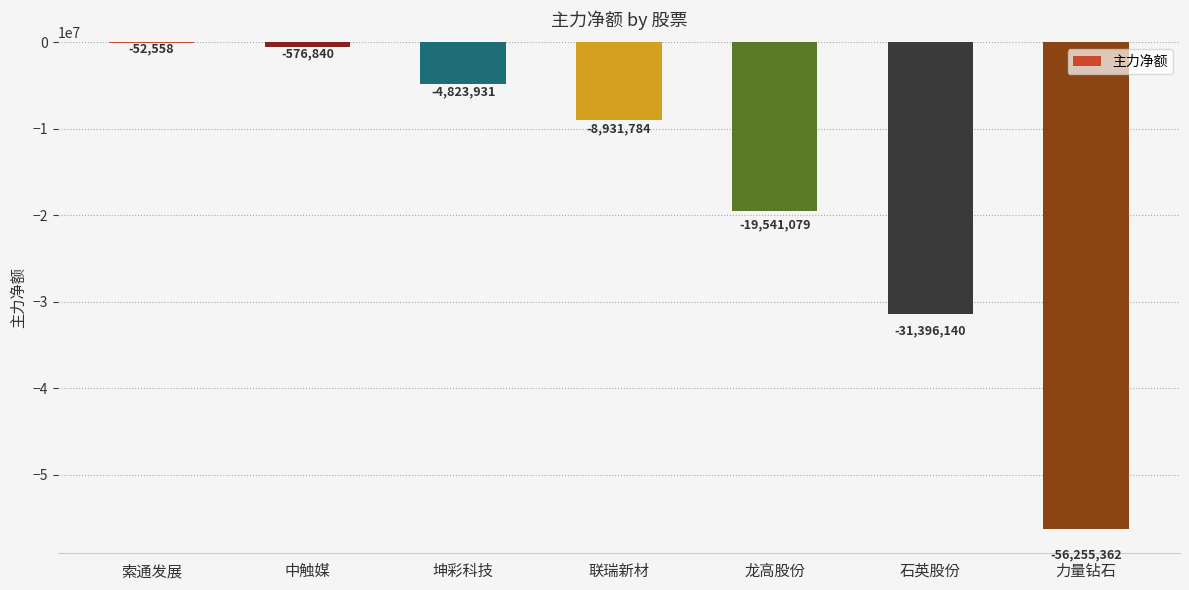

Reading left to right, transcribe all the data shown in this chart.

索通发展=-52558	中触媒=-576840	坤彩科技=-4823931	联瑞新材=-8931784	龙高股份=-19541079	石英股份=-31396140	力量钻石=-56255362